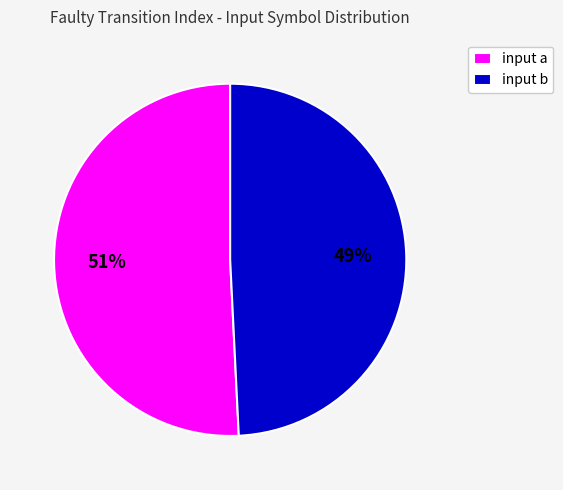

To the nearest percent, what is the difference between the largest and smallest slice percentages?

2%